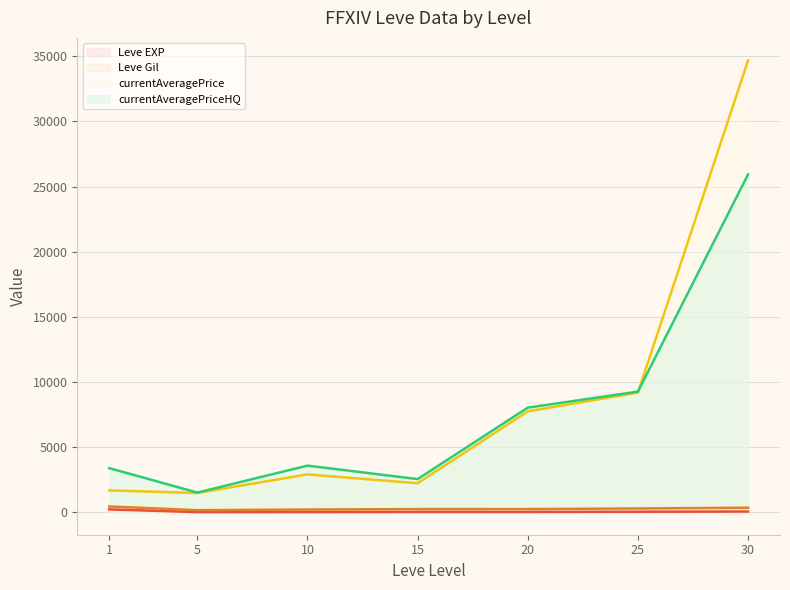

Is it true that Leve Gil equals 316 at 25?

True